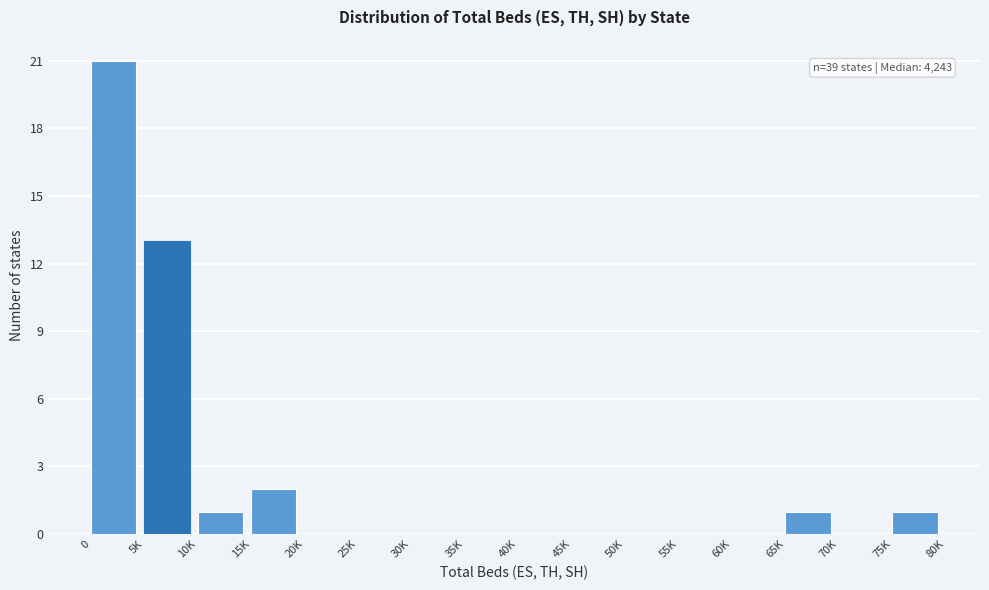

Reading left to right, transcribe all the data shown in this chart.

0=21	5K=13	10K=1	15K=2	20K=0	25K=0	30K=0	35K=0	40K=0	45K=0	50K=0	55K=0	60K=0	65K=1	70K=0	75K=1